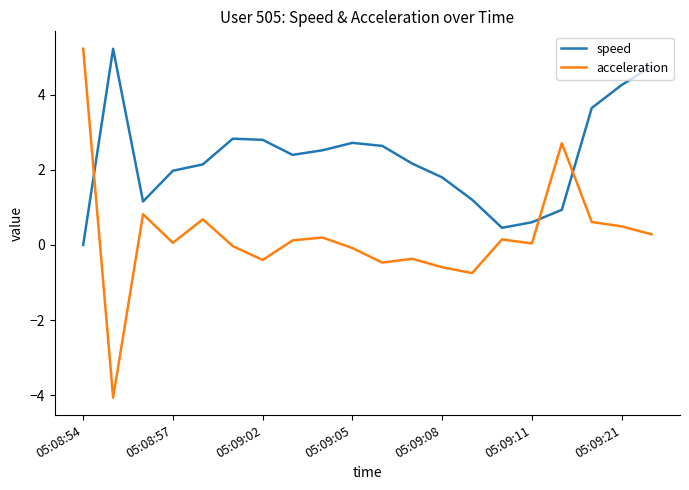

Which series has the largest total across all categories?

speed